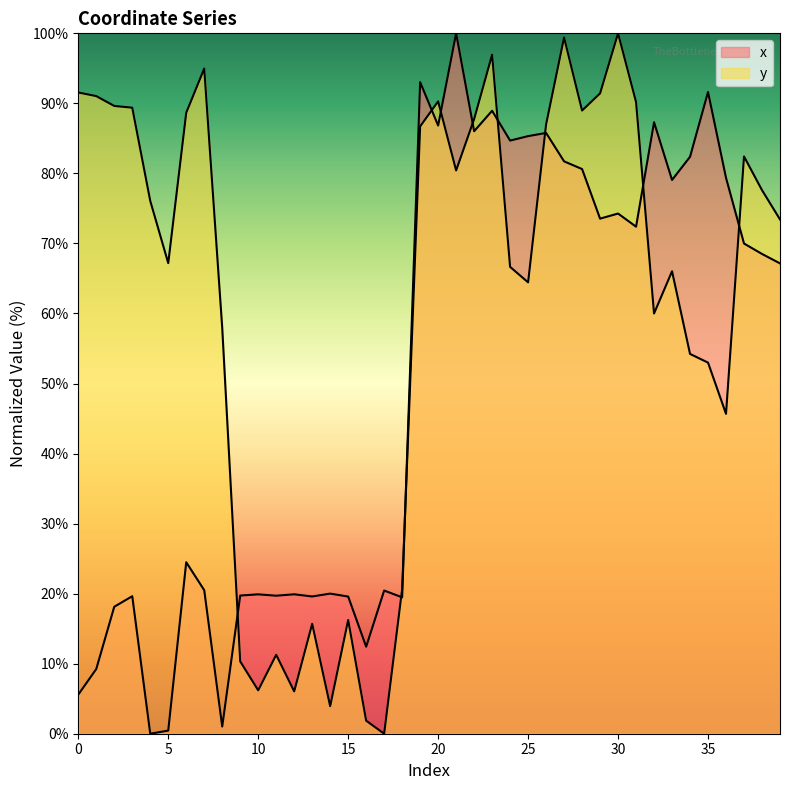

At which label does y reach its peak?

30